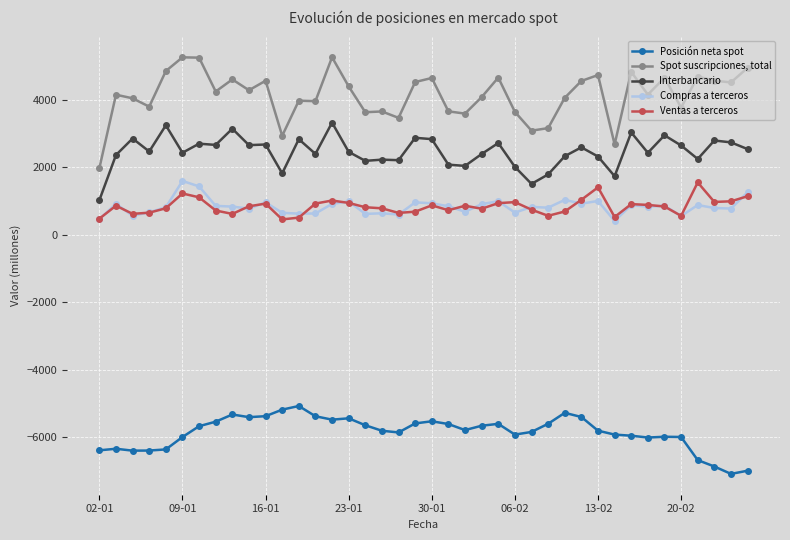

True or false: Interbancario and Spot suscripciones, total cross at least once.

False